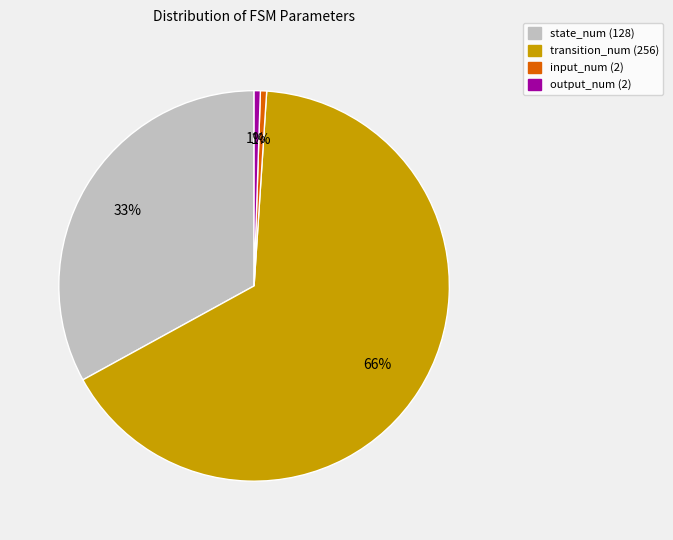

Which has a higher value, output_num (2) or state_num (128)?

state_num (128)